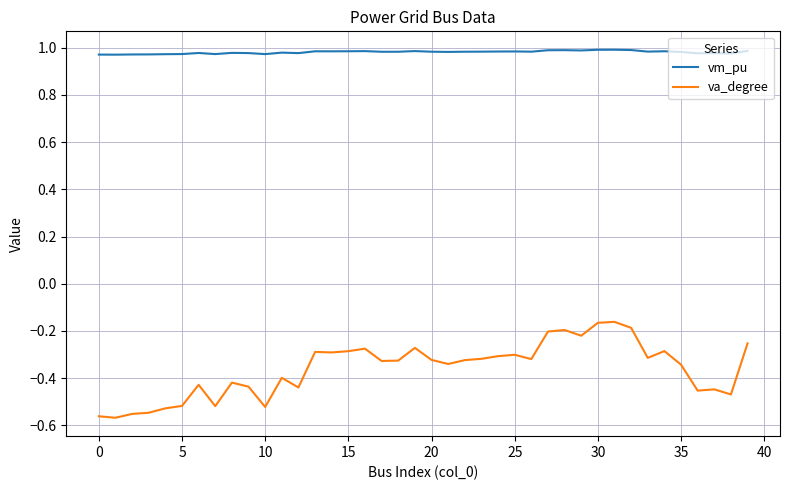

Count the number of data series in this chart.

2